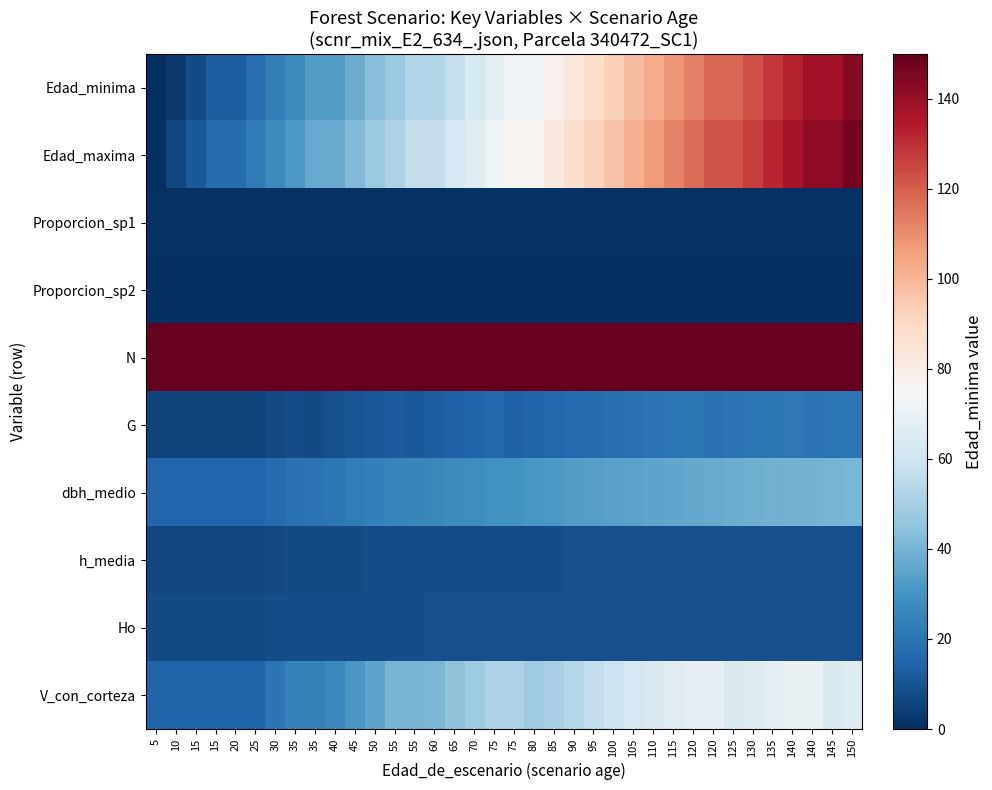

At how many categories does at least one series exceed 149?

36